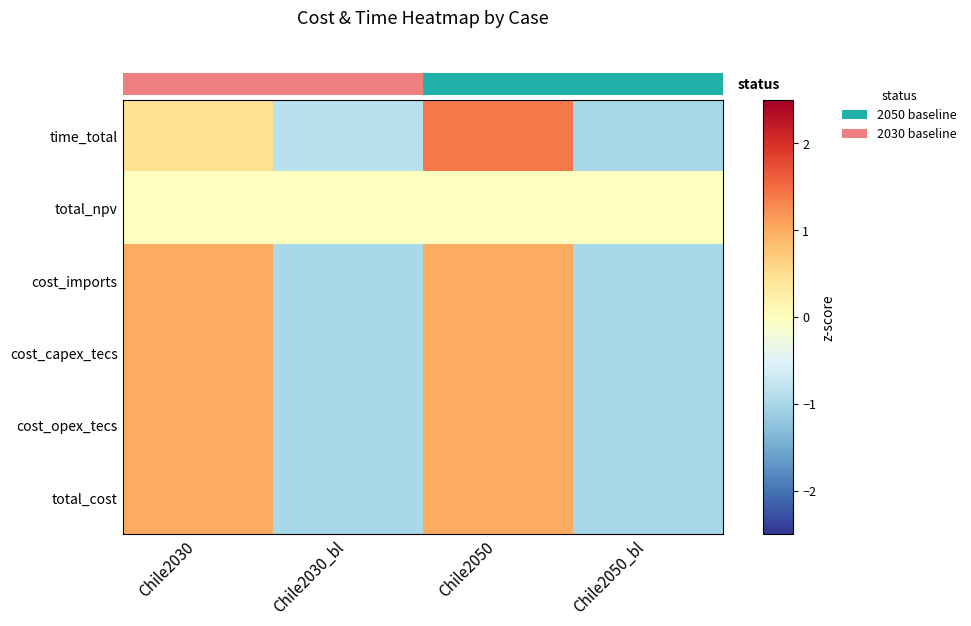

Reading right to left, extract all data points from this chart.

time_total: Chile2050_bl=-1.0	Chile2050=1.4	Chile2030_bl=-0.9	Chile2030=0.5
total_npv: Chile2050_bl=0.0	Chile2050=0.0	Chile2030_bl=0.0	Chile2030=0.0
cost_imports: Chile2050_bl=-1.0	Chile2050=1.0	Chile2030_bl=-1.0	Chile2030=1.0
cost_capex_tecs: Chile2050_bl=-1.0	Chile2050=1.0	Chile2030_bl=-1.0	Chile2030=1.0
cost_opex_tecs: Chile2050_bl=-1.0	Chile2050=1.0	Chile2030_bl=-1.0	Chile2030=1.0
total_cost: Chile2050_bl=-1.0	Chile2050=1.0	Chile2030_bl=-1.0	Chile2030=1.0